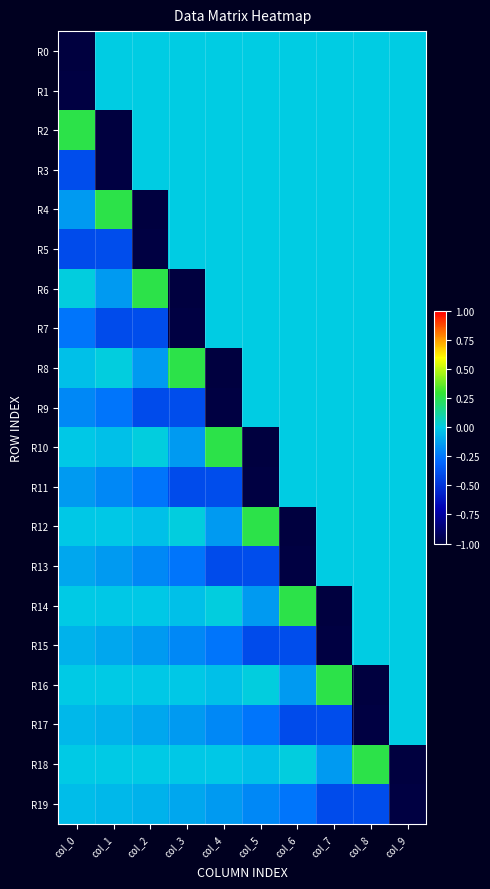

Count the number of data series in this chart.

20